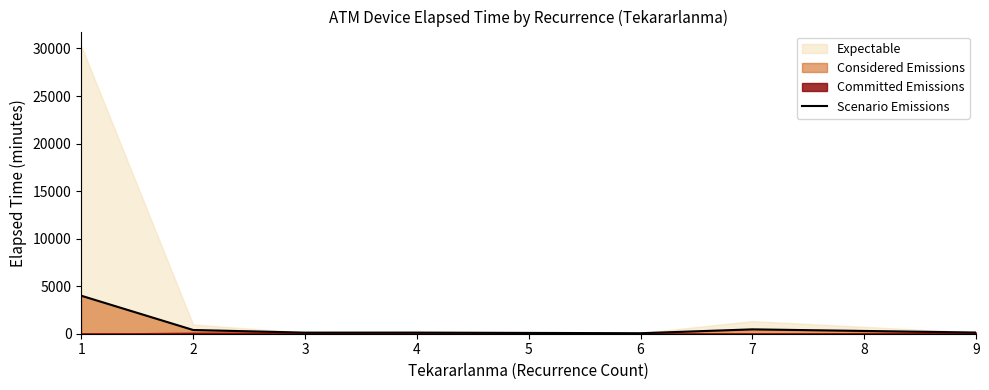

How many lines are shown in the chart?

1